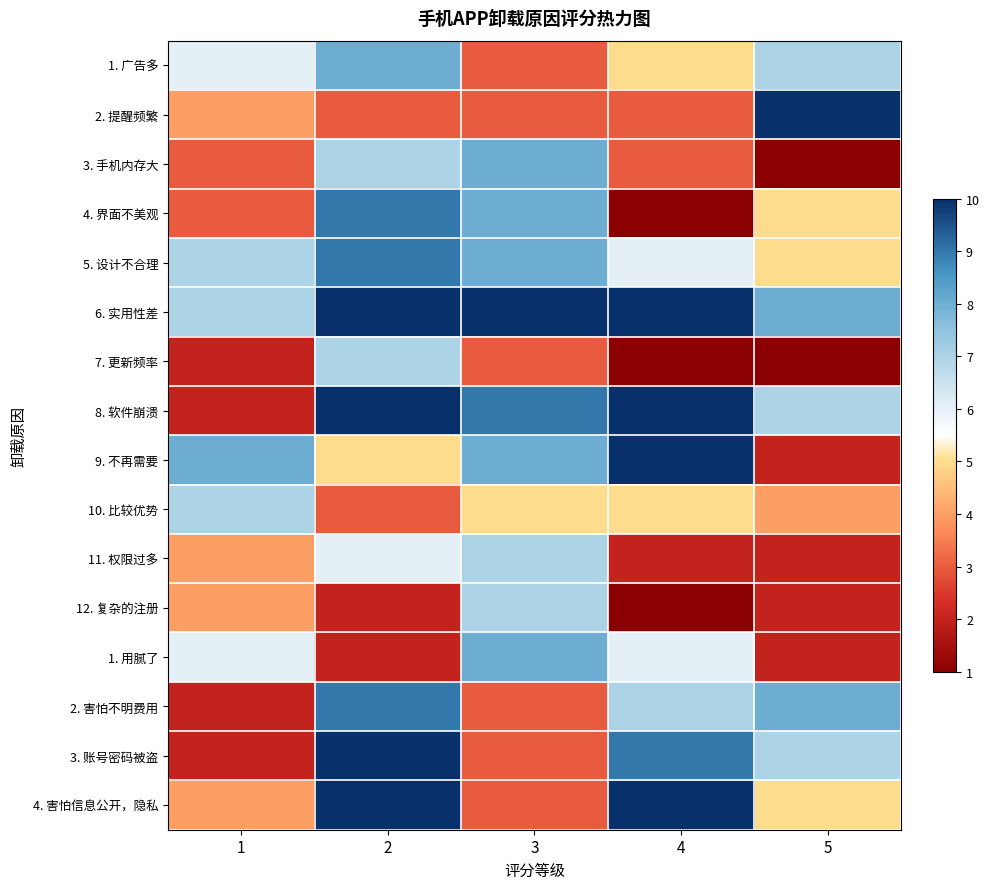

At 2, list the series in order from smallest to largest.

12. 复杂的注册, 1. 用腻了, 2. 提醒频繁, 10. 比较优势, 9. 不再需要, 11. 权限过多, 3. 手机内存大, 7. 更新频率, 1. 广告多, 4. 界面不美观, 5. 设计不合理, 2. 害怕不明费用, 6. 实用性差, 8. 软件崩溃, 3. 账号密码被盗, 4. 害怕信息公开，隐私